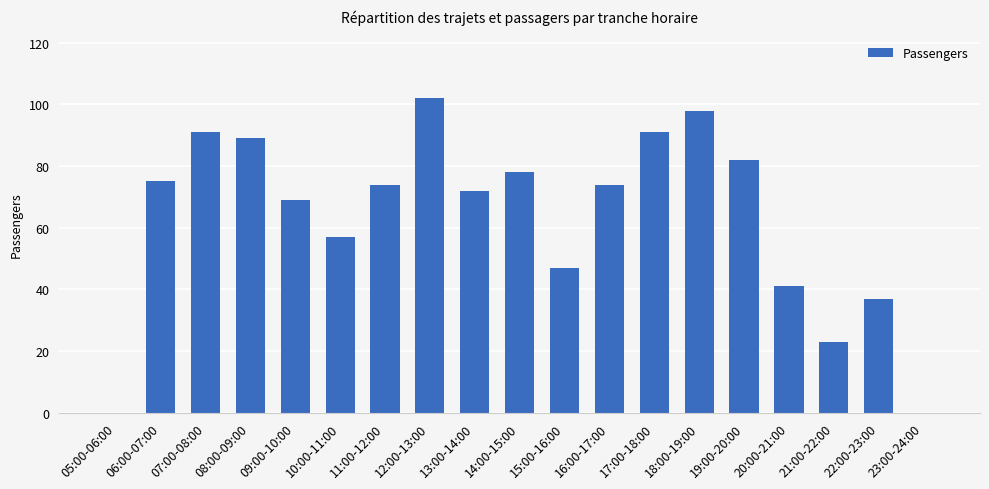

Between 14:00-15:00 and 05:00-06:00, which is larger?

14:00-15:00